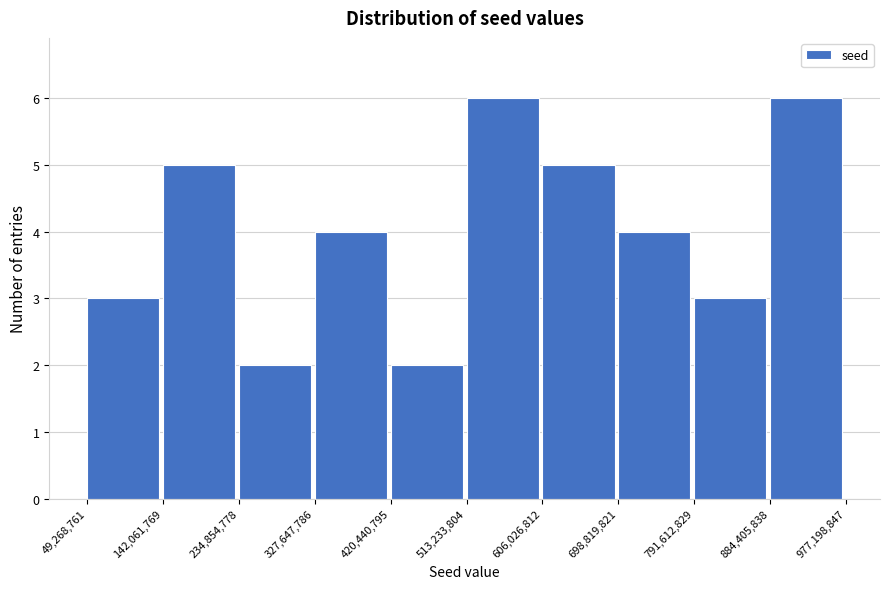

Reading left to right, list every bar in this chart as the range it spans on the x-axis followed by its height. The values are not printed on the chart, so give them approximately, as read against the axis.

49,268,761 to 142,061,769: 3
142,061,769 to 234,854,778: 5
234,854,778 to 327,647,786: 2
327,647,786 to 420,440,795: 4
420,440,795 to 513,233,804: 2
513,233,804 to 606,026,812: 6
606,026,812 to 698,819,821: 5
698,819,821 to 791,612,829: 4
791,612,829 to 884,405,838: 3
884,405,838 to 977,198,847: 6